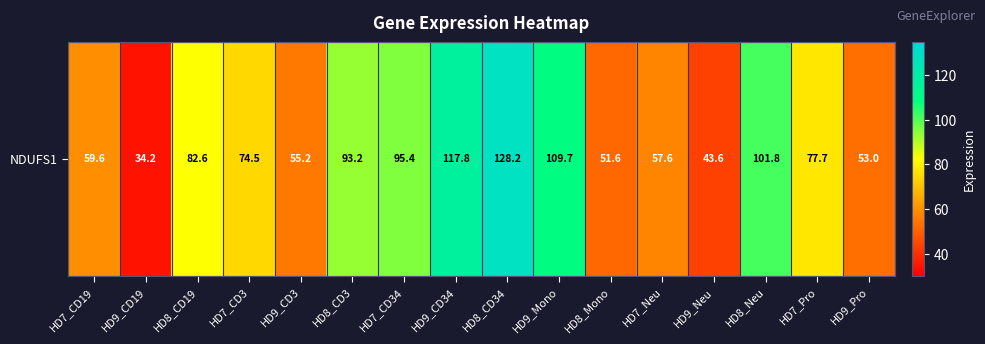

Where is the data nearest to the value 81?

HD8_CD19